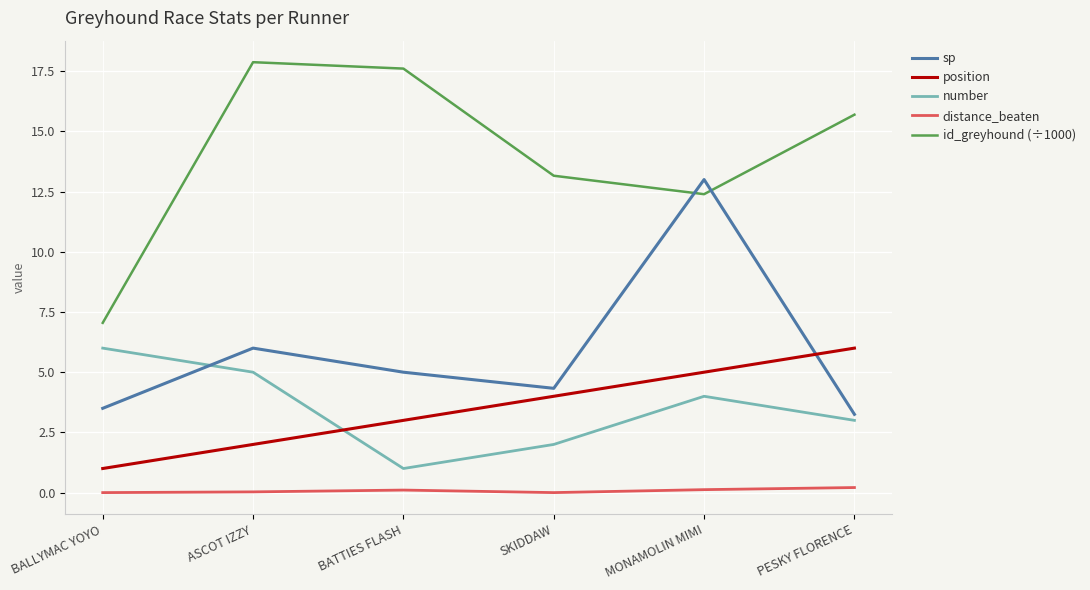

Is it true that number equals 5.1 at PESKY FLORENCE?

False